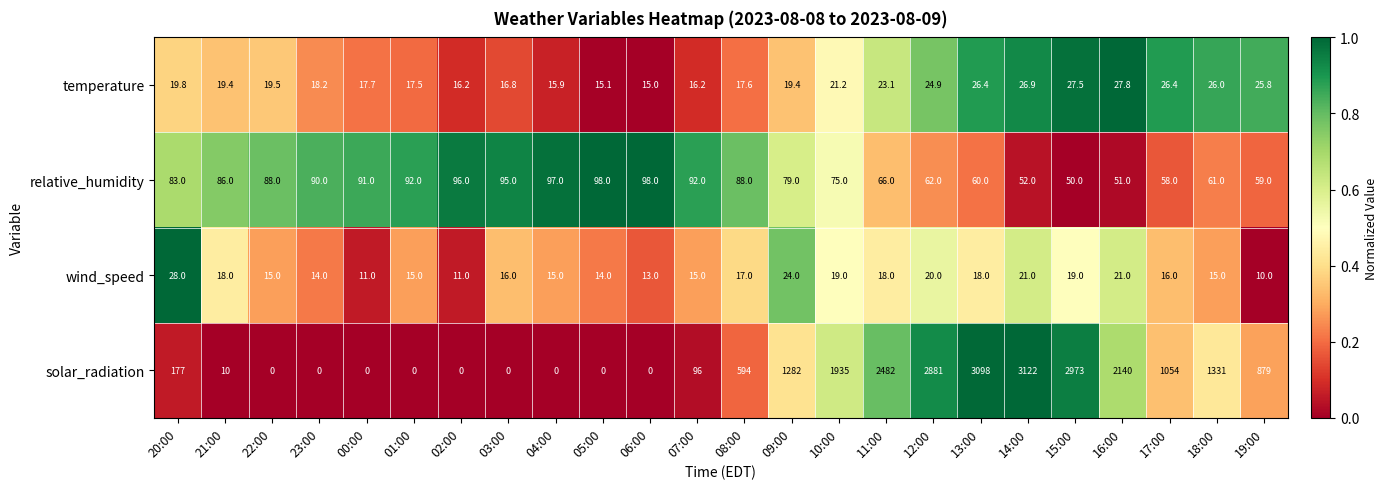

What is the difference between the temperature values at 03:00 and 16:00?

11.0